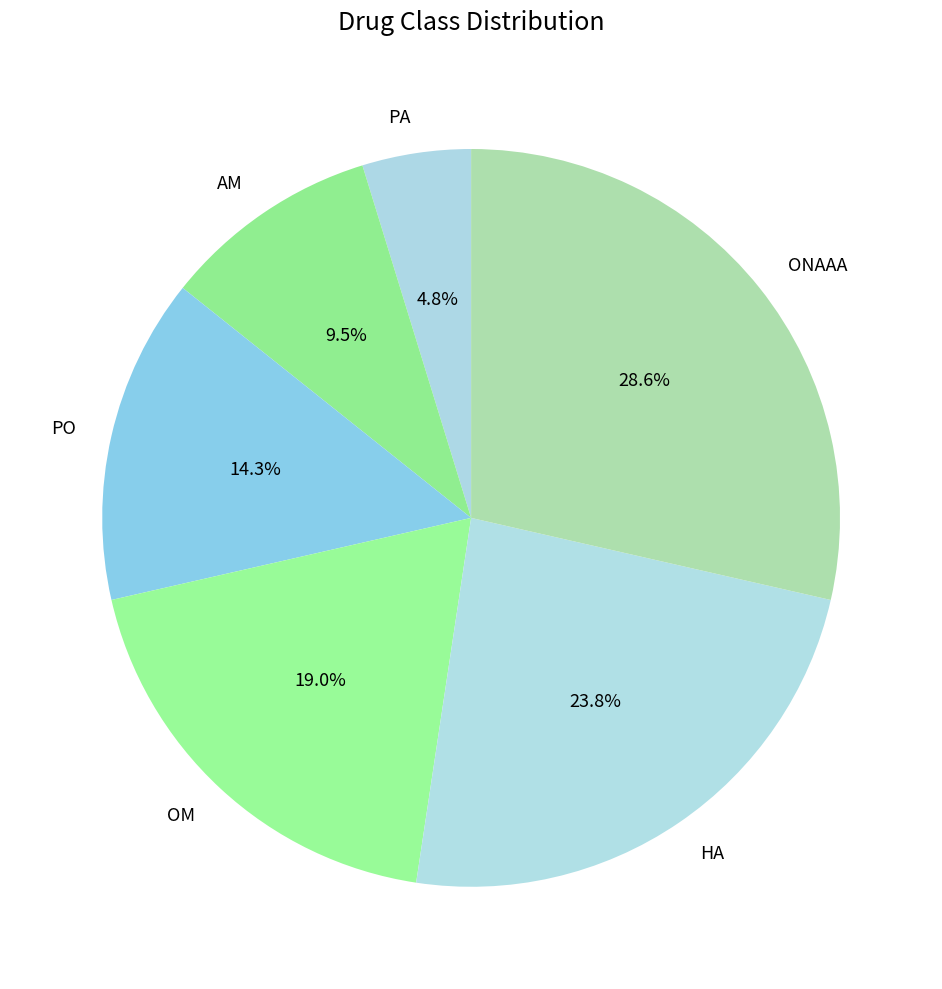

How many segments does this pie chart have?

6